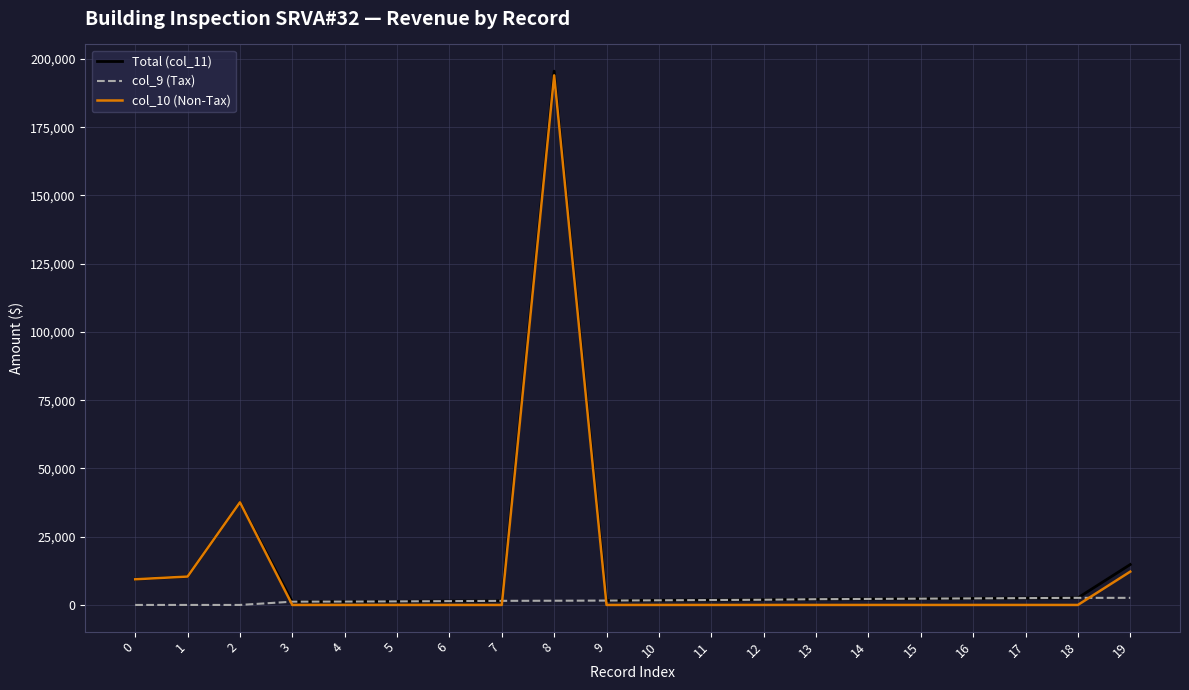

At which category is the sum across all series the highest?

8